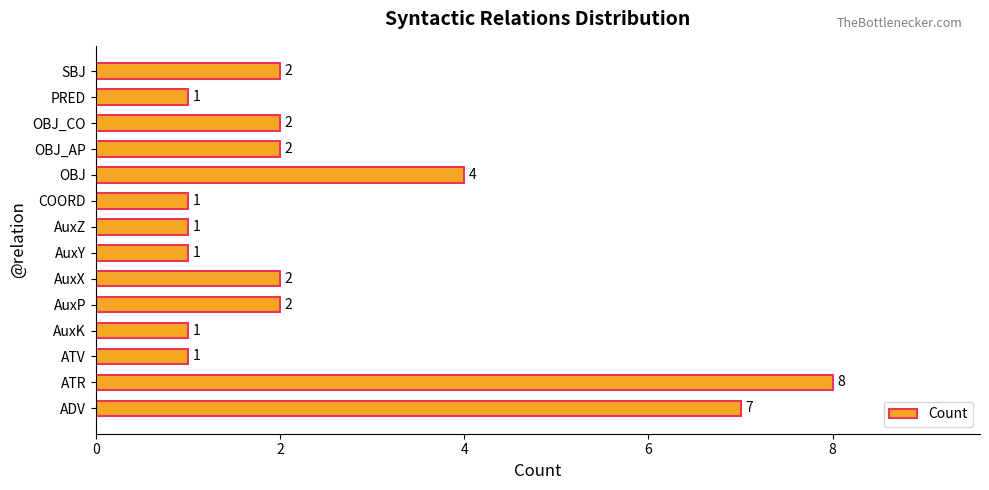

What is the change in value from PRED to SBJ?

+1